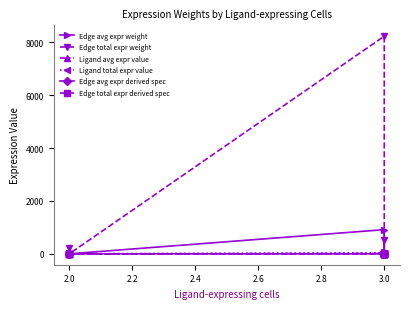

What is the difference between the maximum and minimum values in the Ligand avg expr value series?

12.5